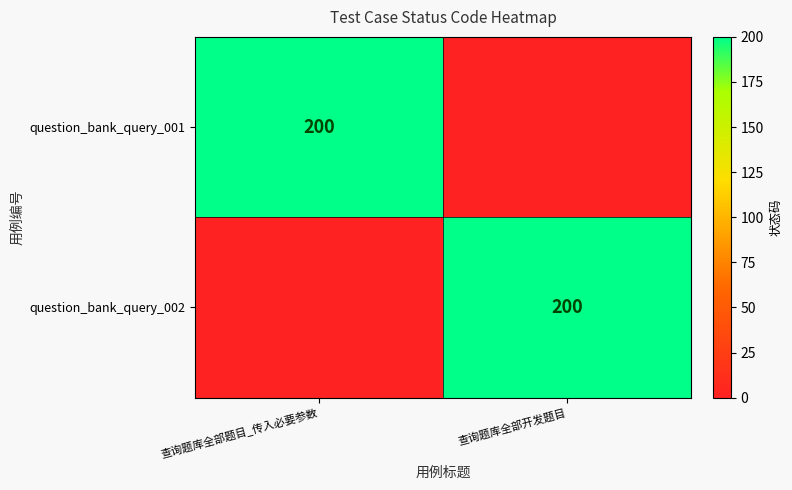

The value of question_bank_query_001 at 查询题库全部题目_传入必要参数 is 345. True or false?

False